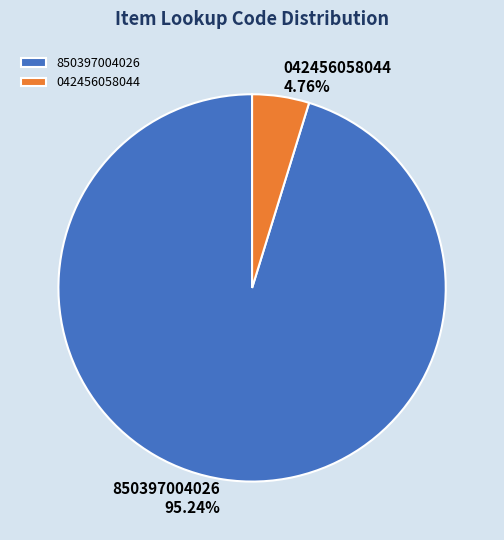

To the nearest percent, what percentage of the pie is 042456058044?

5%